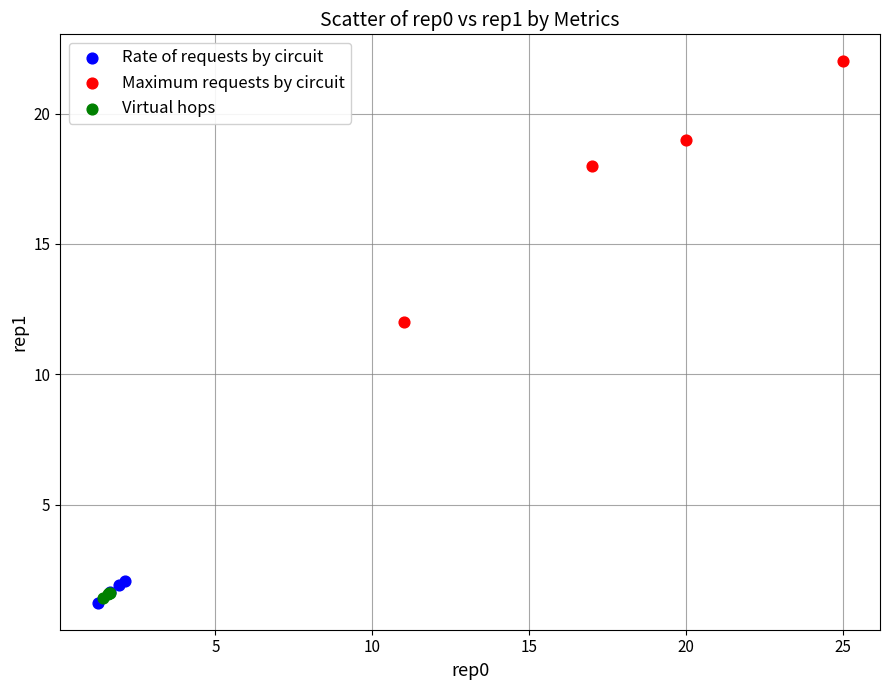

Which series reaches the maximum Y coordinate?

Maximum requests by circuit